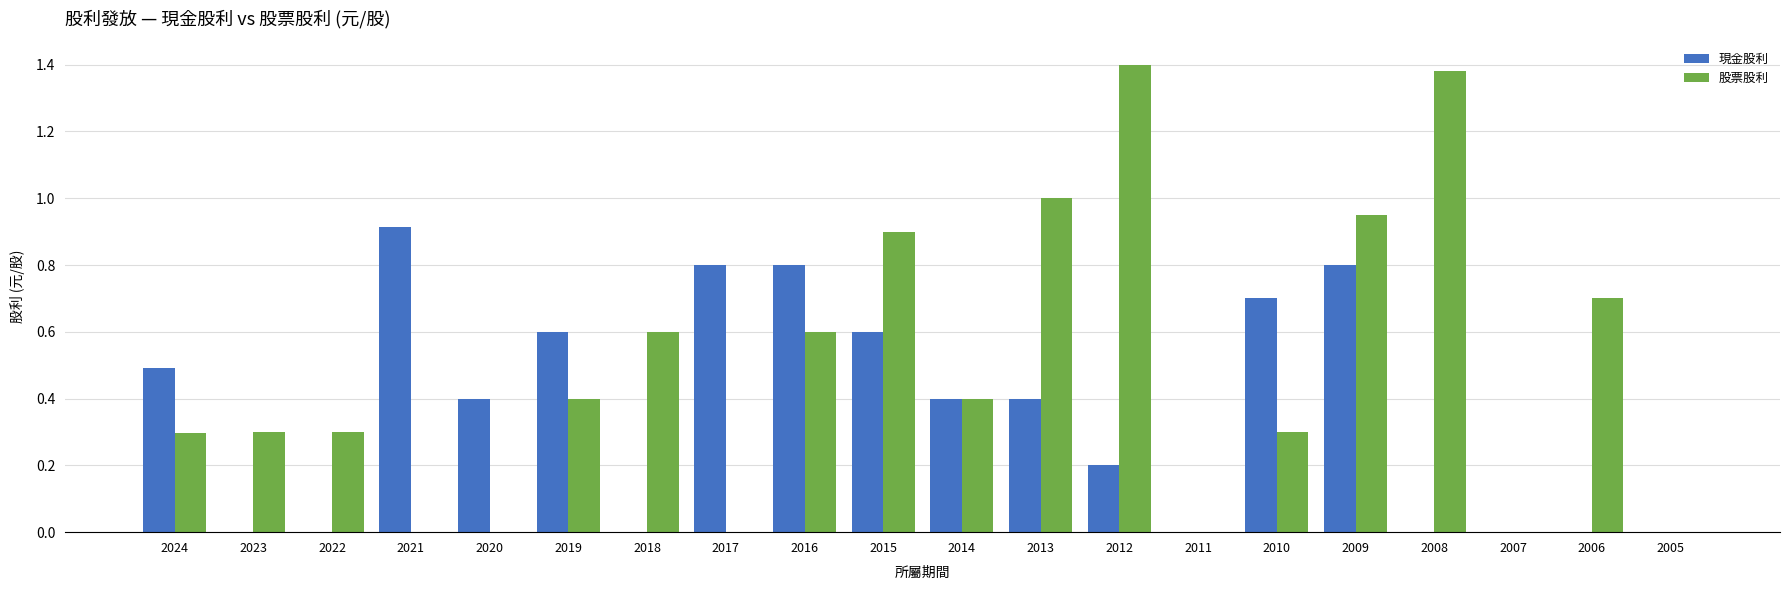

What are all the series names shown in the legend?

現金股利, 股票股利